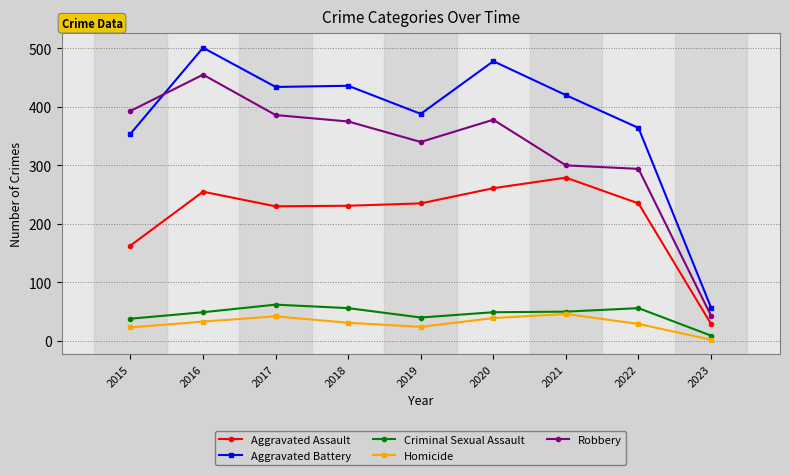

True or false: Aggravated Assault and Robbery intersect in this chart.

False